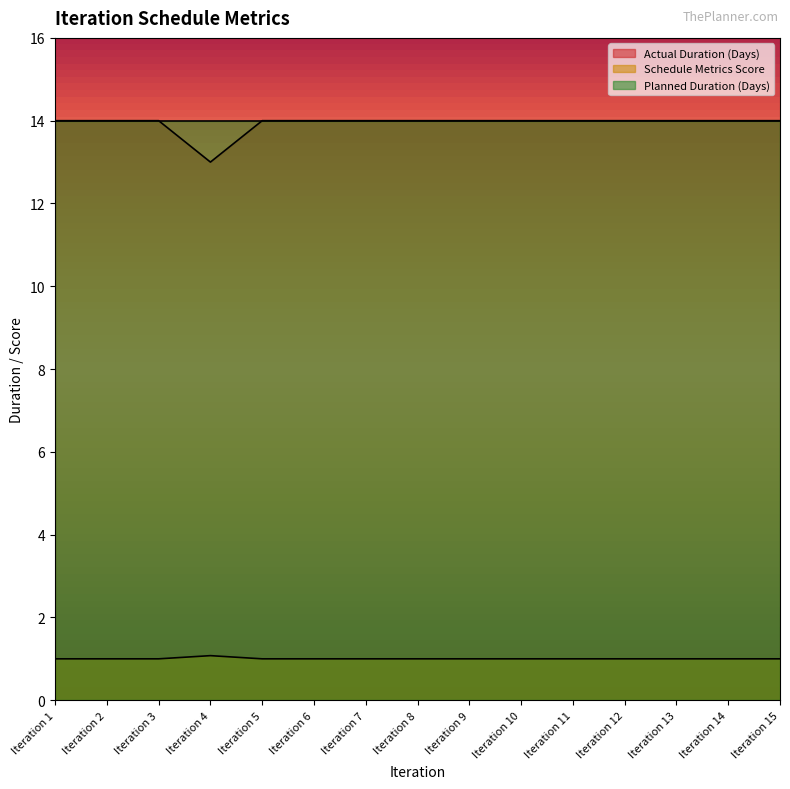

The value of Schedule Metrics Score at Iteration 1 is 1.6. True or false?

False